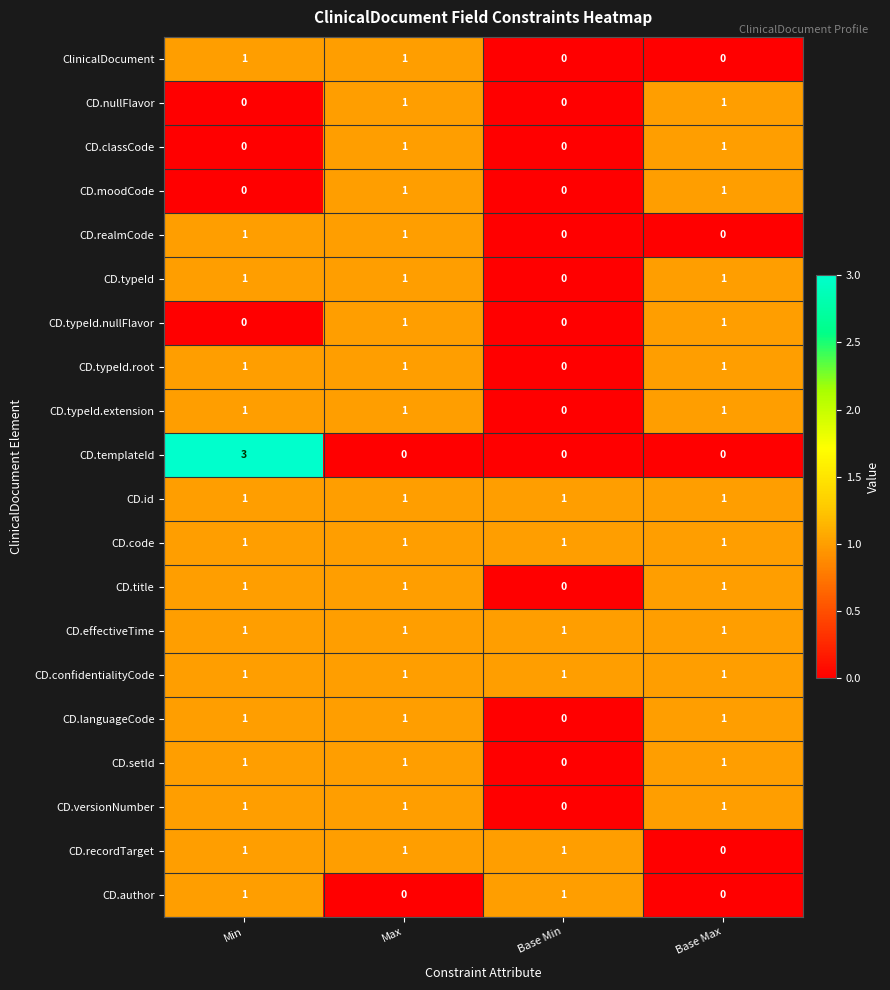

Which series has the largest range (max minus min)?

CD.templateId